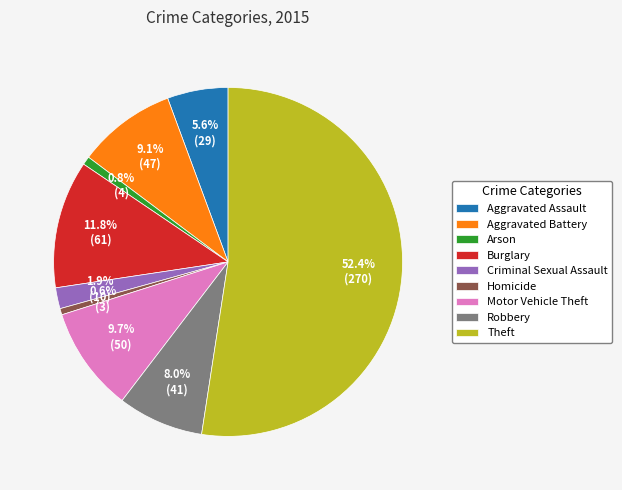

Which has a higher value, Aggravated Battery or Aggravated Assault?

Aggravated Battery